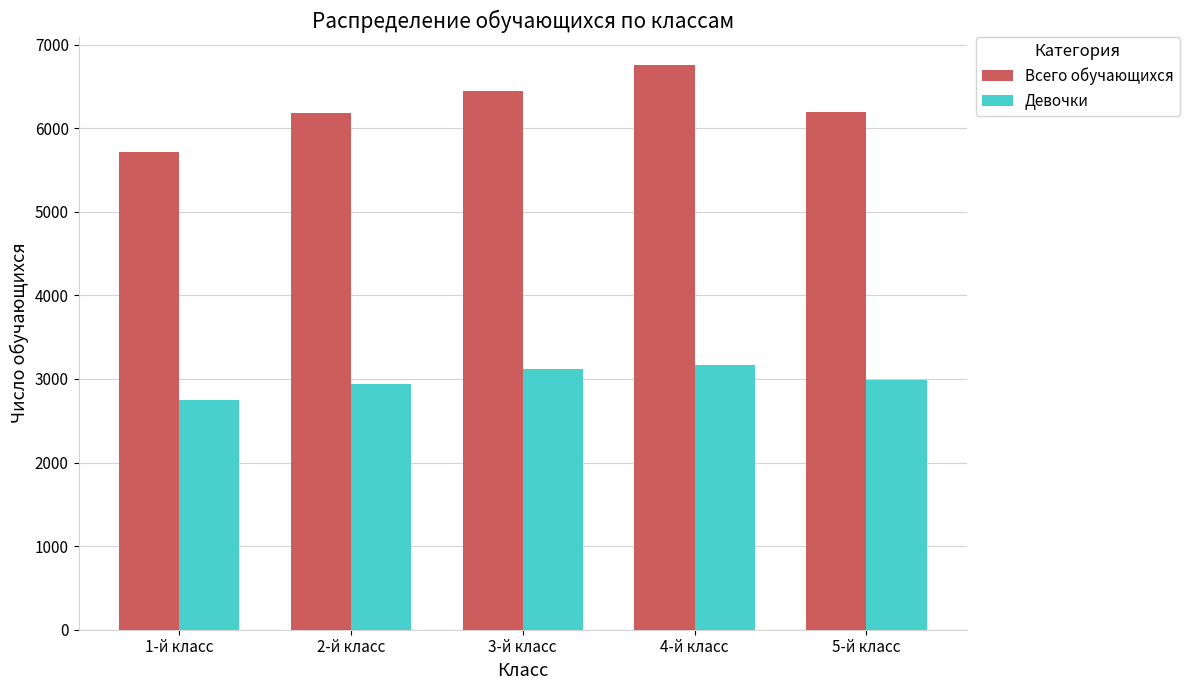

What is the sum of the Всего обучающихся values at 5-й класс and 3-й класс?

12642